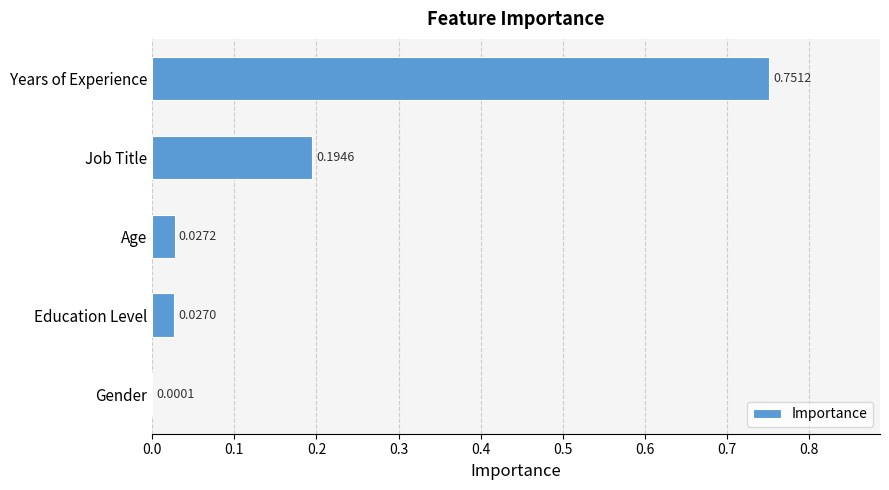

Which label corresponds to the largest value in the chart?

Years of Experience